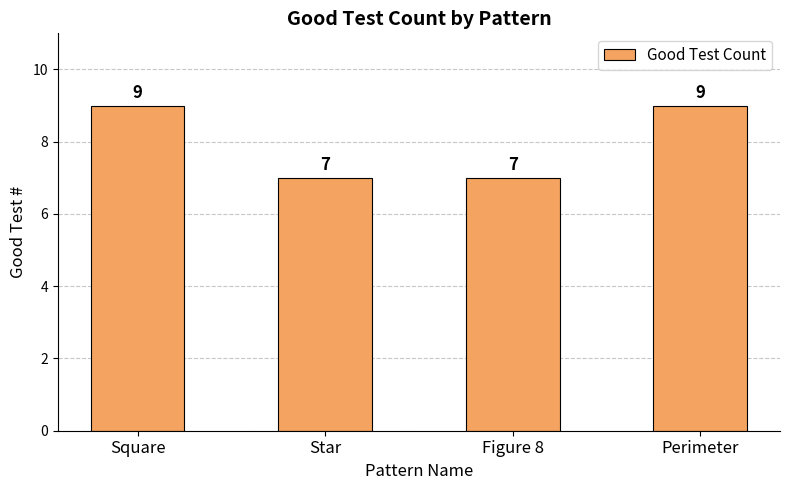

How many bars are there in total?

4